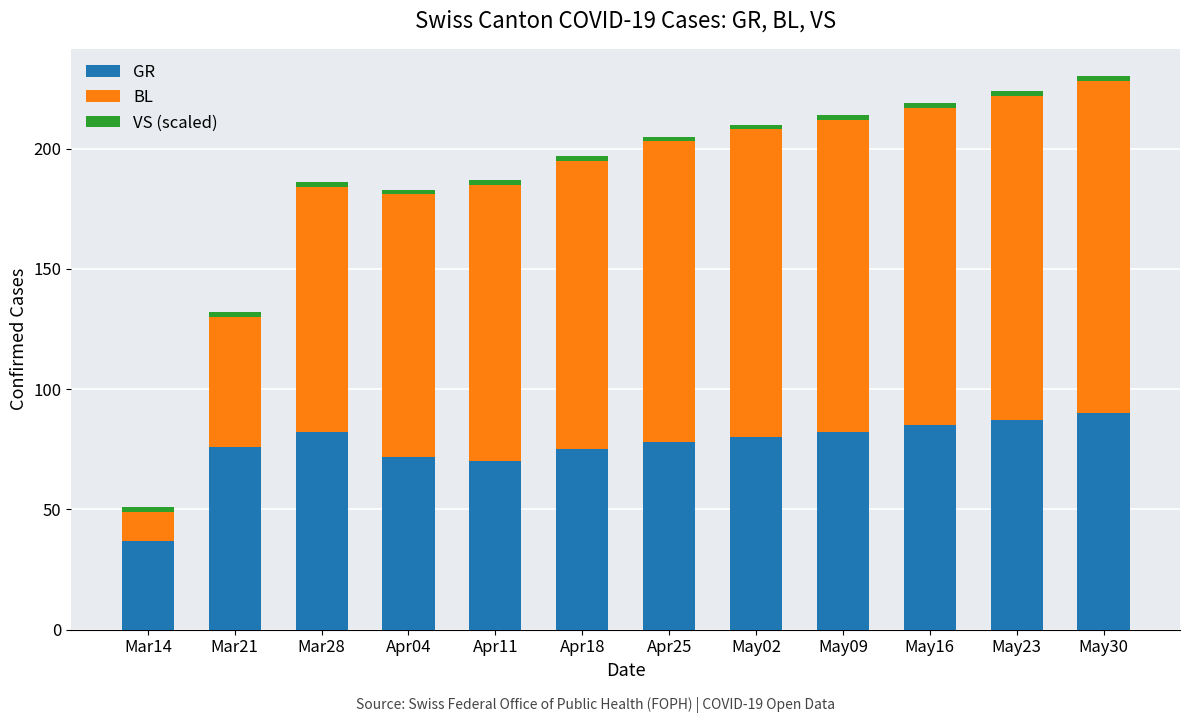

The GR series shows 90 at May30. True or false?

True